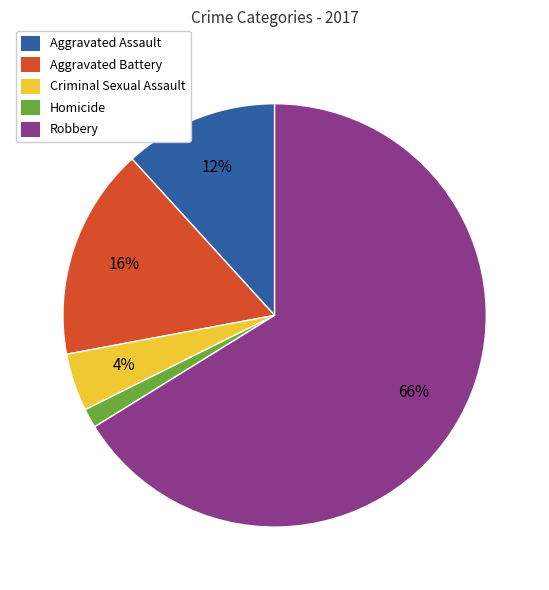

Rank the categories by value from highest to lowest.

Robbery, Aggravated Battery, Aggravated Assault, Criminal Sexual Assault, Homicide